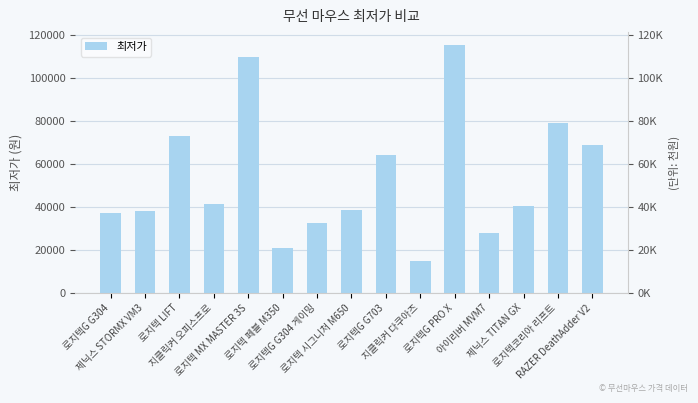

How many data points are less than 40400?

7